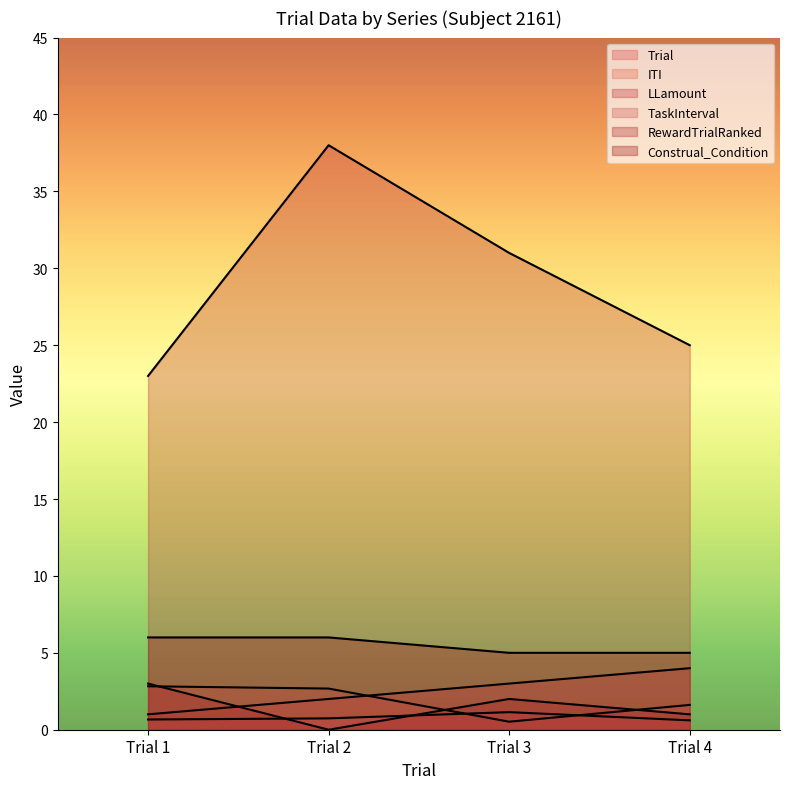

What value does the LLamount series have at Trial 1?

23.0